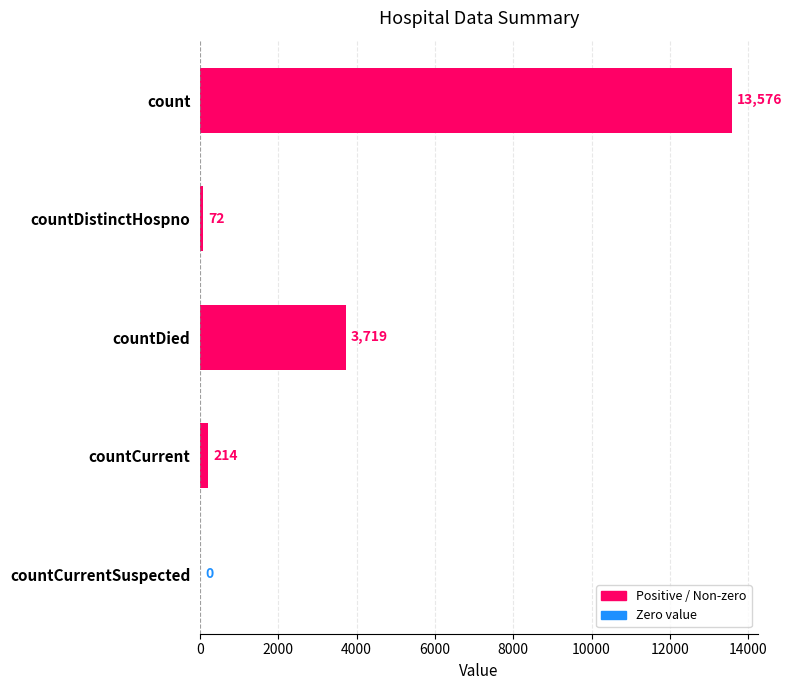

Reading top to bottom, extract all data points from this chart.

count=13576	countDistinctHospno=72	countDied=3719	countCurrent=214	countCurrentSuspected=0